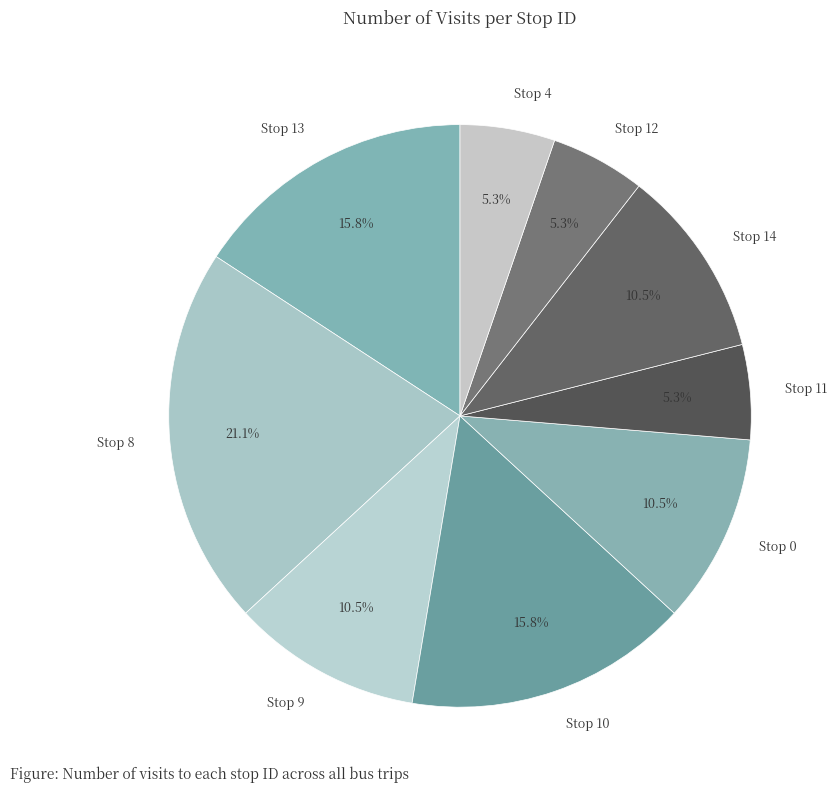

How many slices are in this pie chart?

9